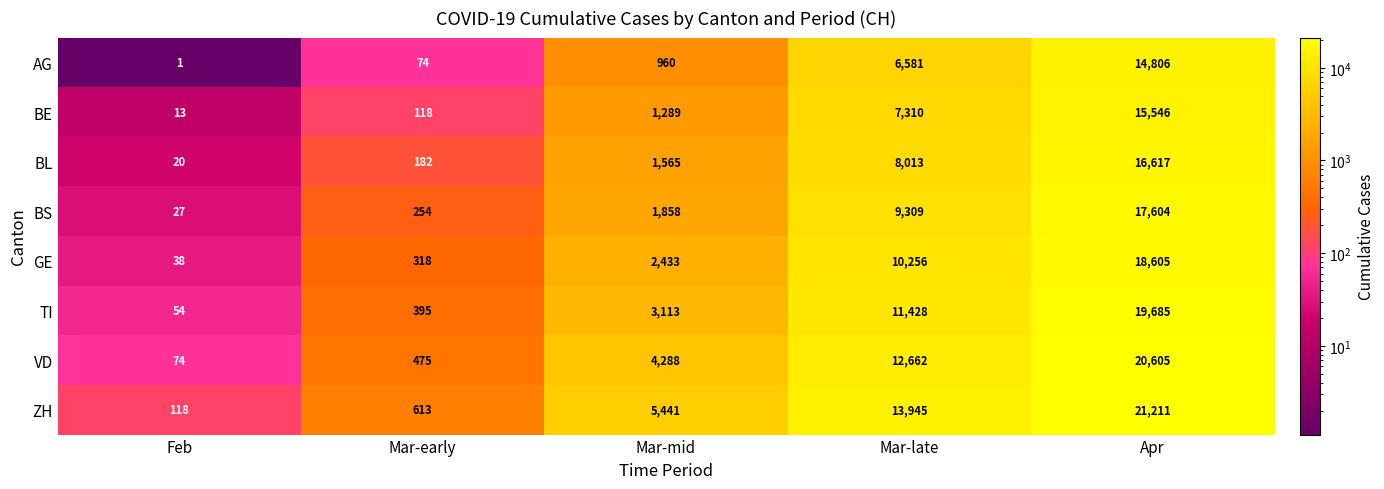

Which series has the widest spread of values?

ZH